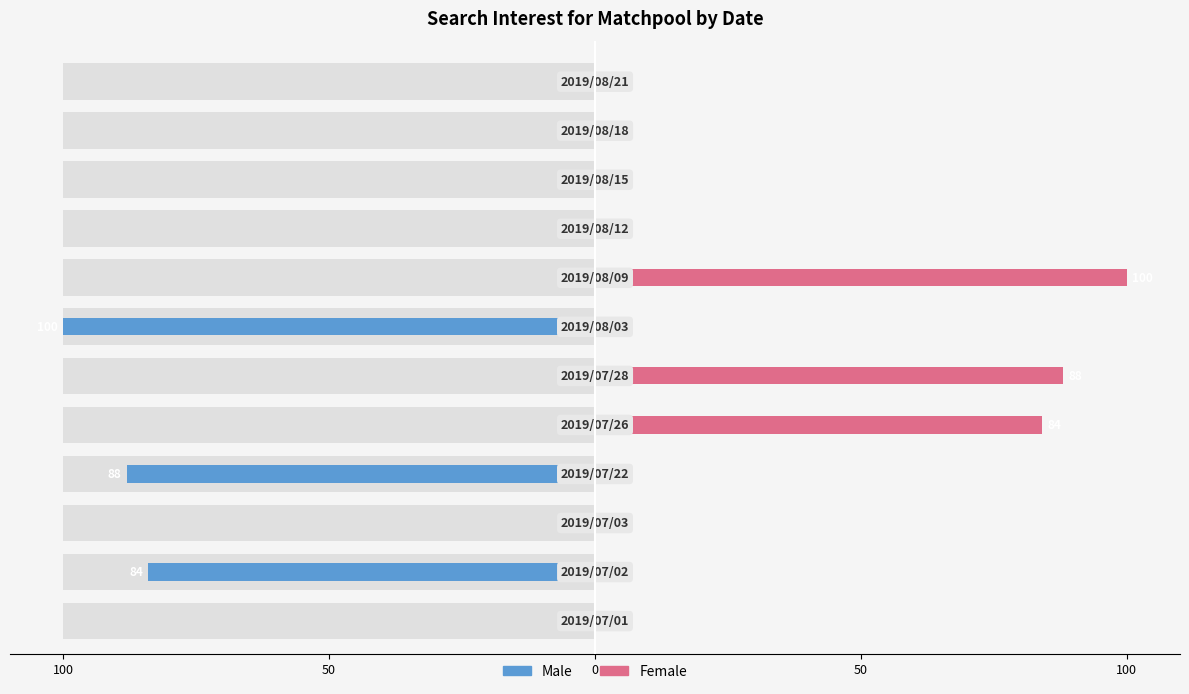

How many values in Male are below zero?

3